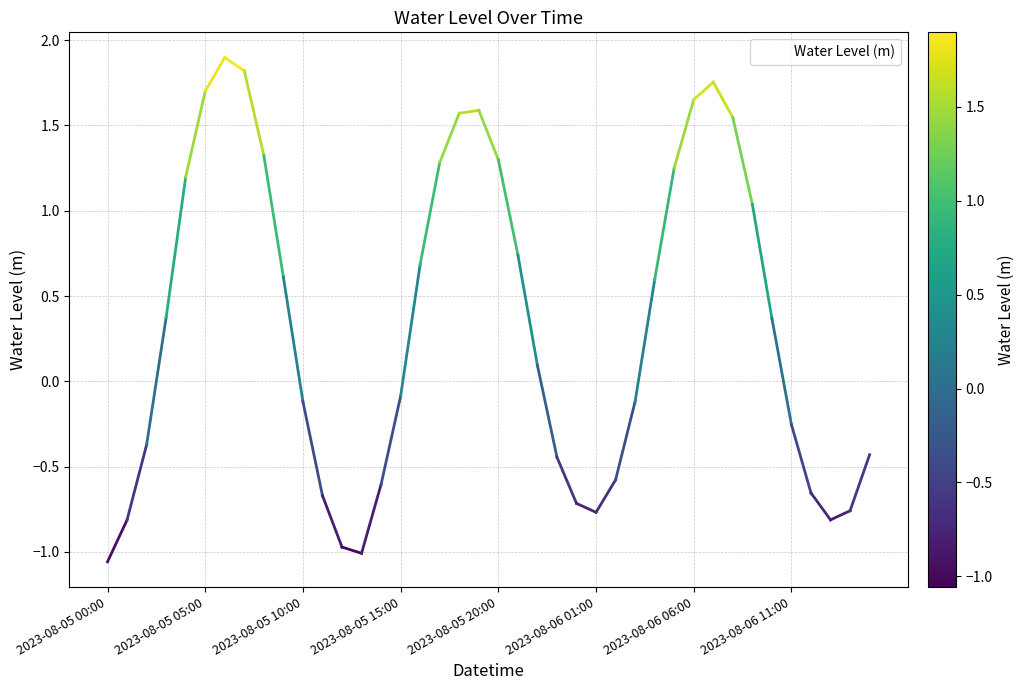

What is the maximum value shown in the chart?

1.9